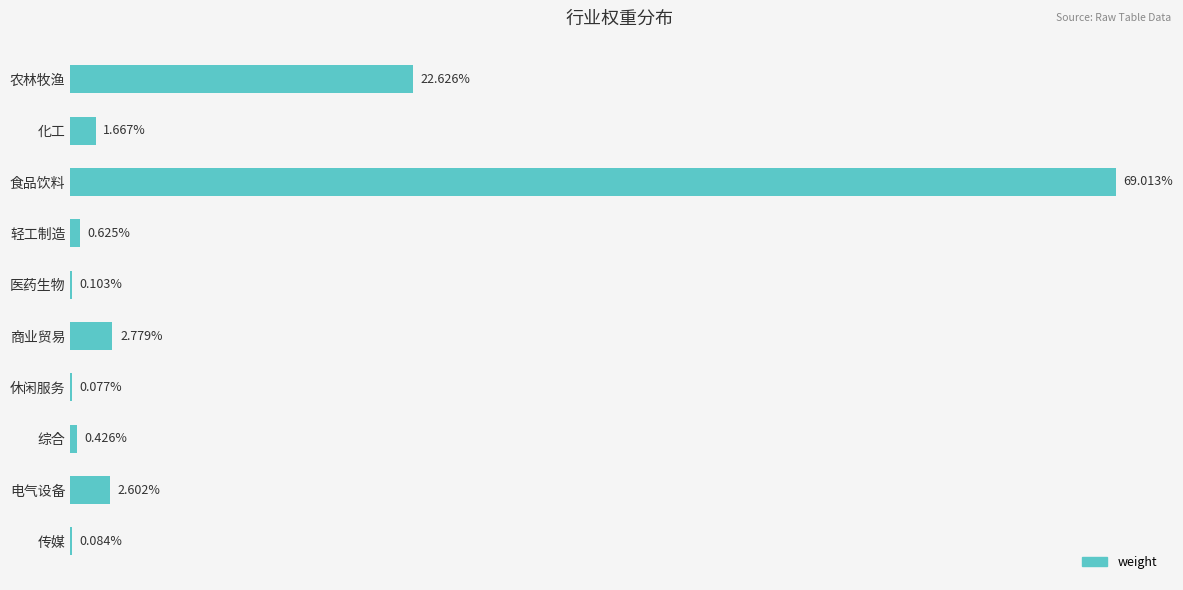

Between 休闲服务 and 化工, which is larger?

化工